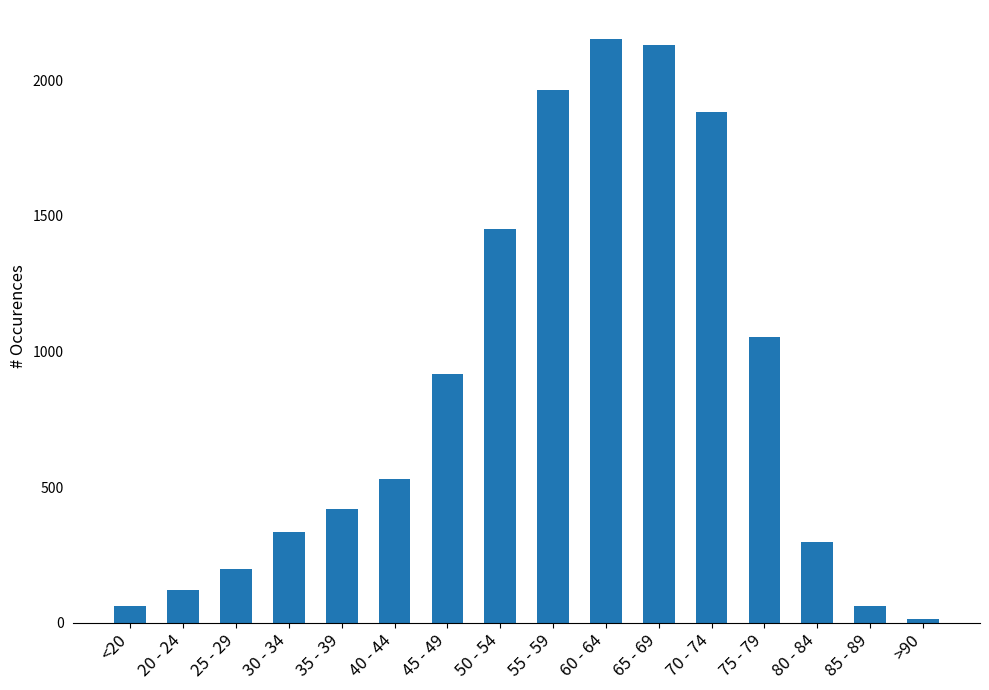

Reading left to right, what are all the values shown in this chart?

<20=62	20 - 24=121	25 - 29=196	30 - 34=333	35 - 39=420	40 - 44=530	45 - 49=915	50 - 54=1450	55 - 59=1965	60 - 64=2151	65 - 69=2130	70 - 74=1882	75 - 79=1053	80 - 84=296	85 - 89=62	>90=15